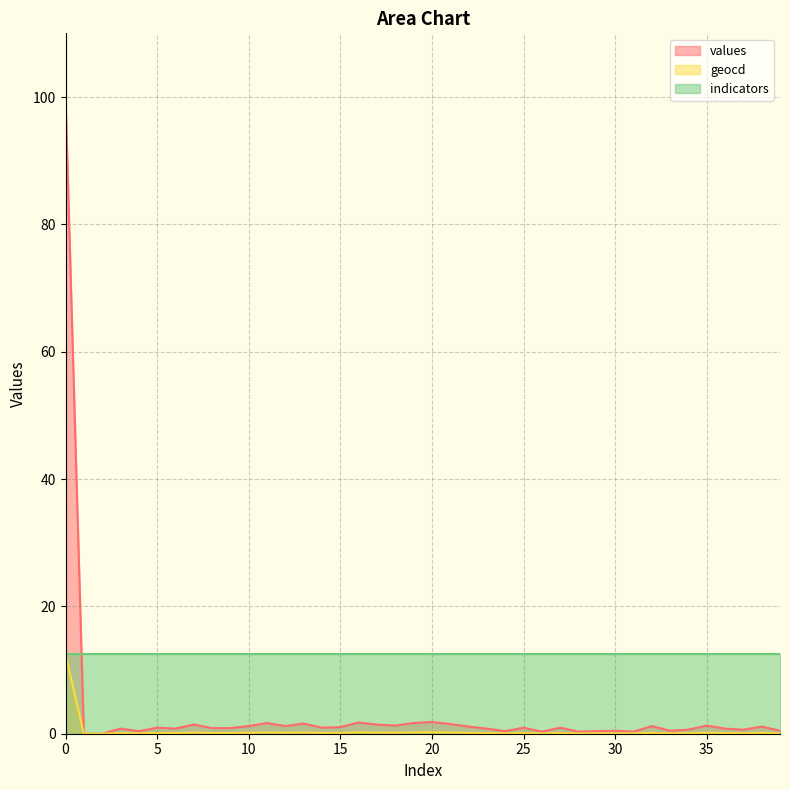

True or false: geocd and values intersect in this chart.

False